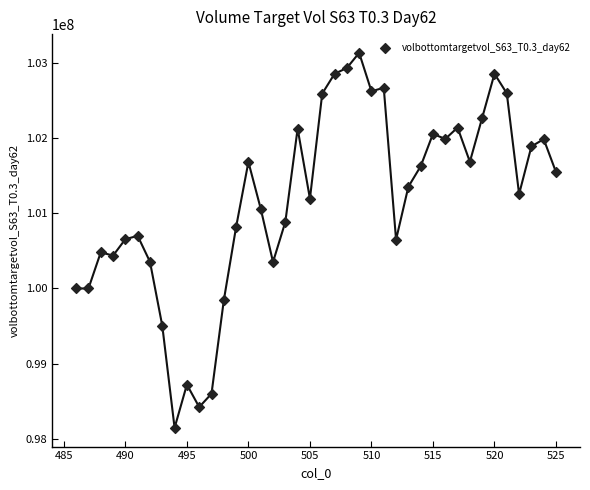

What is the range of X values (max minus min)?

39.0